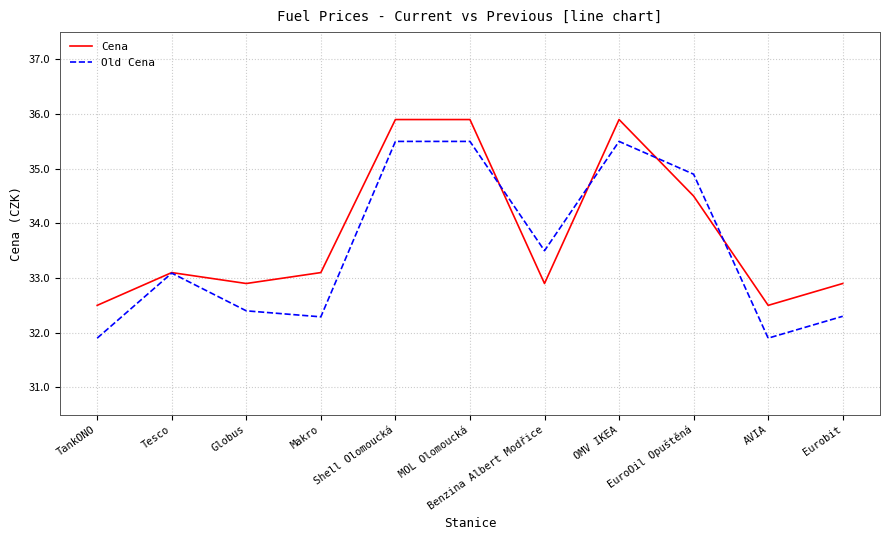

What is the minimum value for Old Cena?

31.9